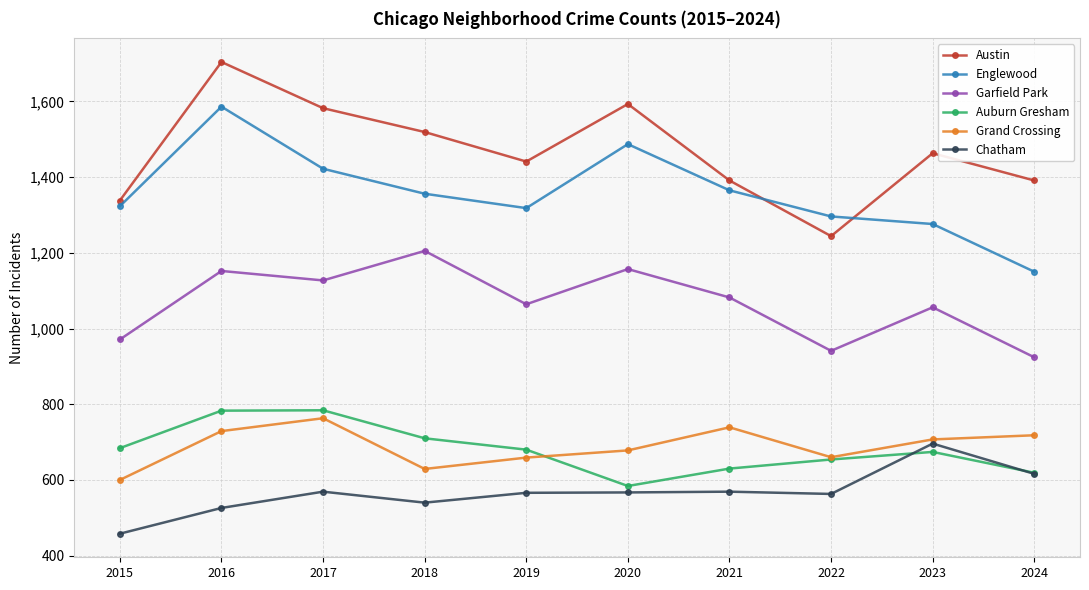

What is the difference between the maximum and minimum values in the Chatham series?

238